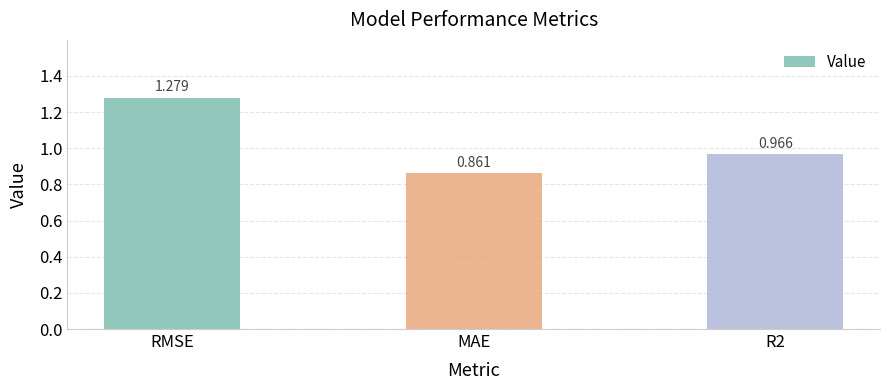

At which category does the chart reach its peak across all series?

RMSE